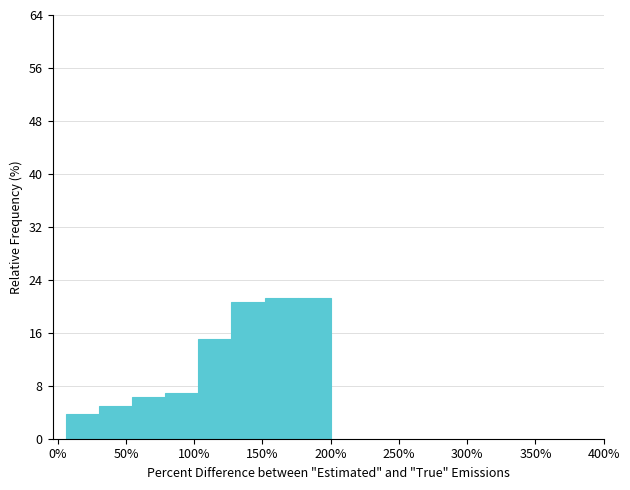

How tall is the bar that spans 105 to 125 on the x-axis? Neither the bar edges nor the heights are printed on the chart, so give them approximately, as read against the axes.

15